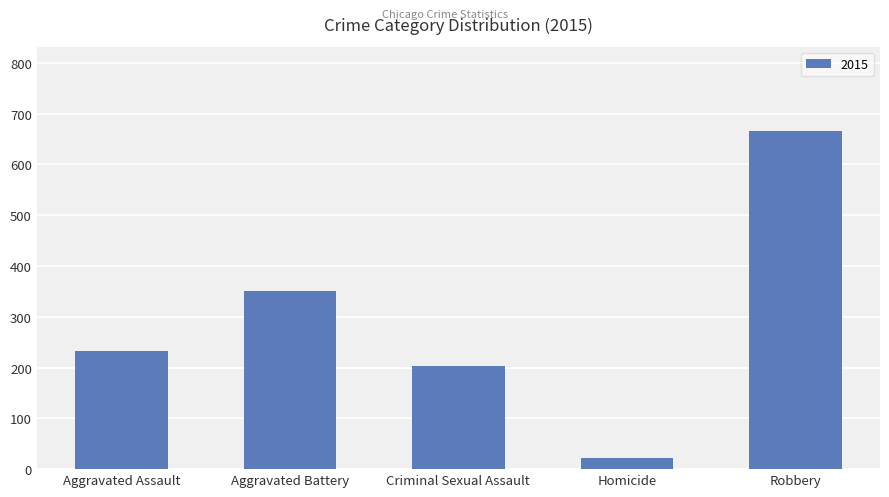

What is the label of the 3rd bar from the right?

Criminal Sexual Assault